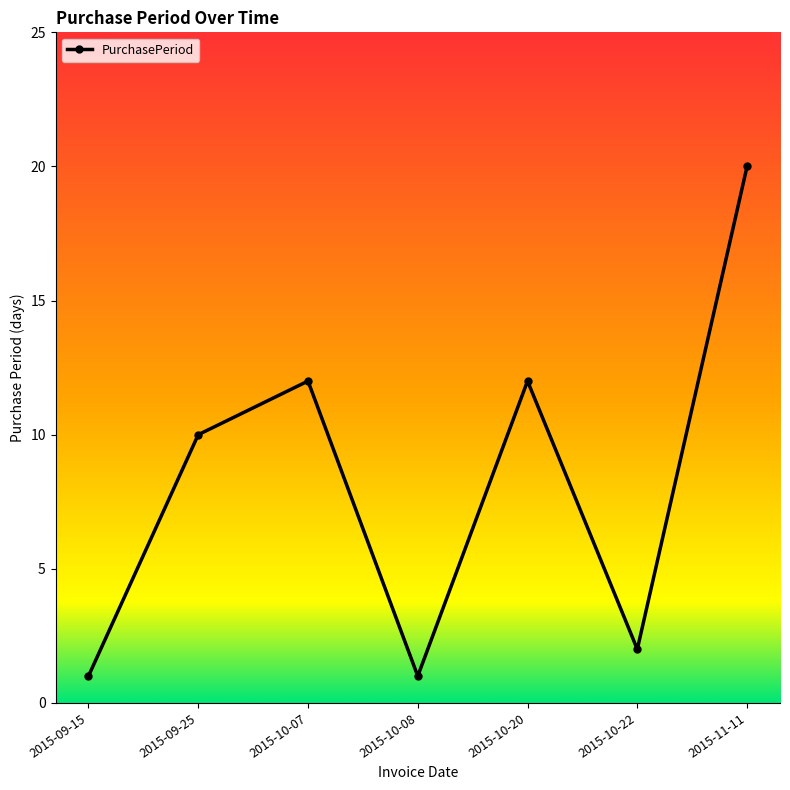

The value at 2015-09-15 is 2. True or false?

False